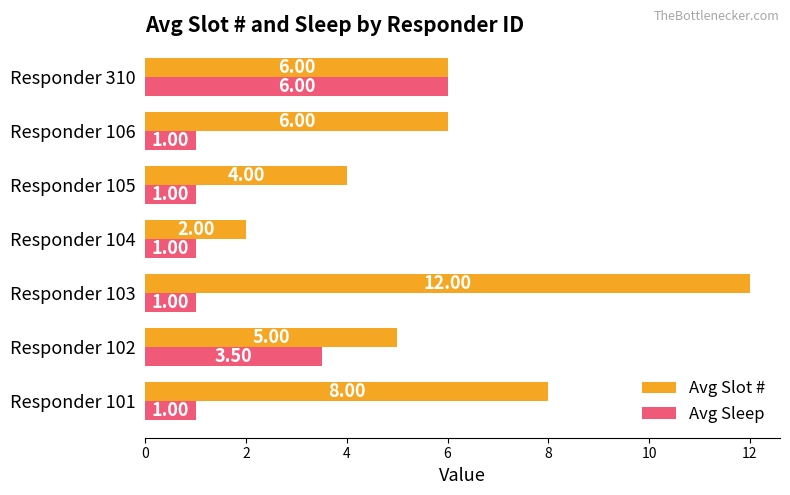

At which category is the sum across all series the highest?

Responder 103